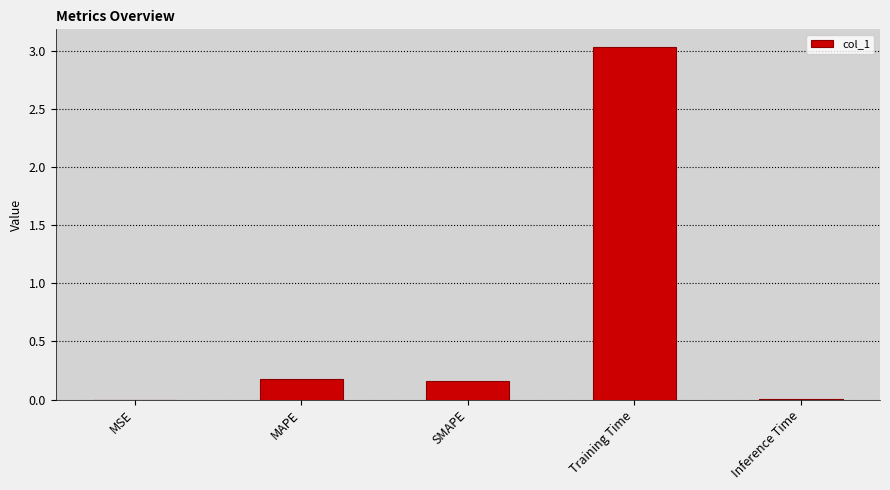

Is it true that the value at Training Time is 1.5?

False